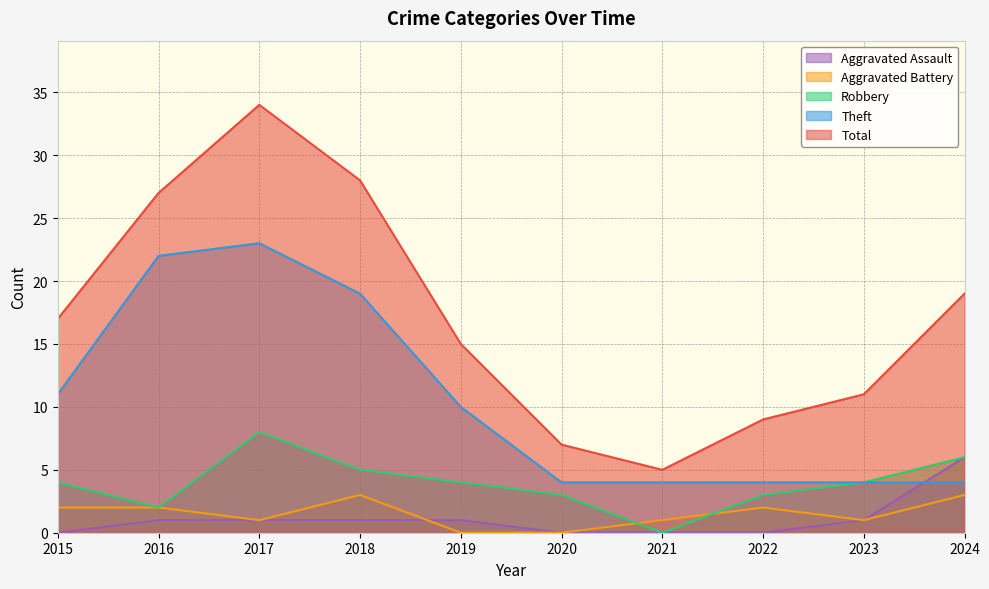

Which has a higher value, 2024 or 2022?

2024